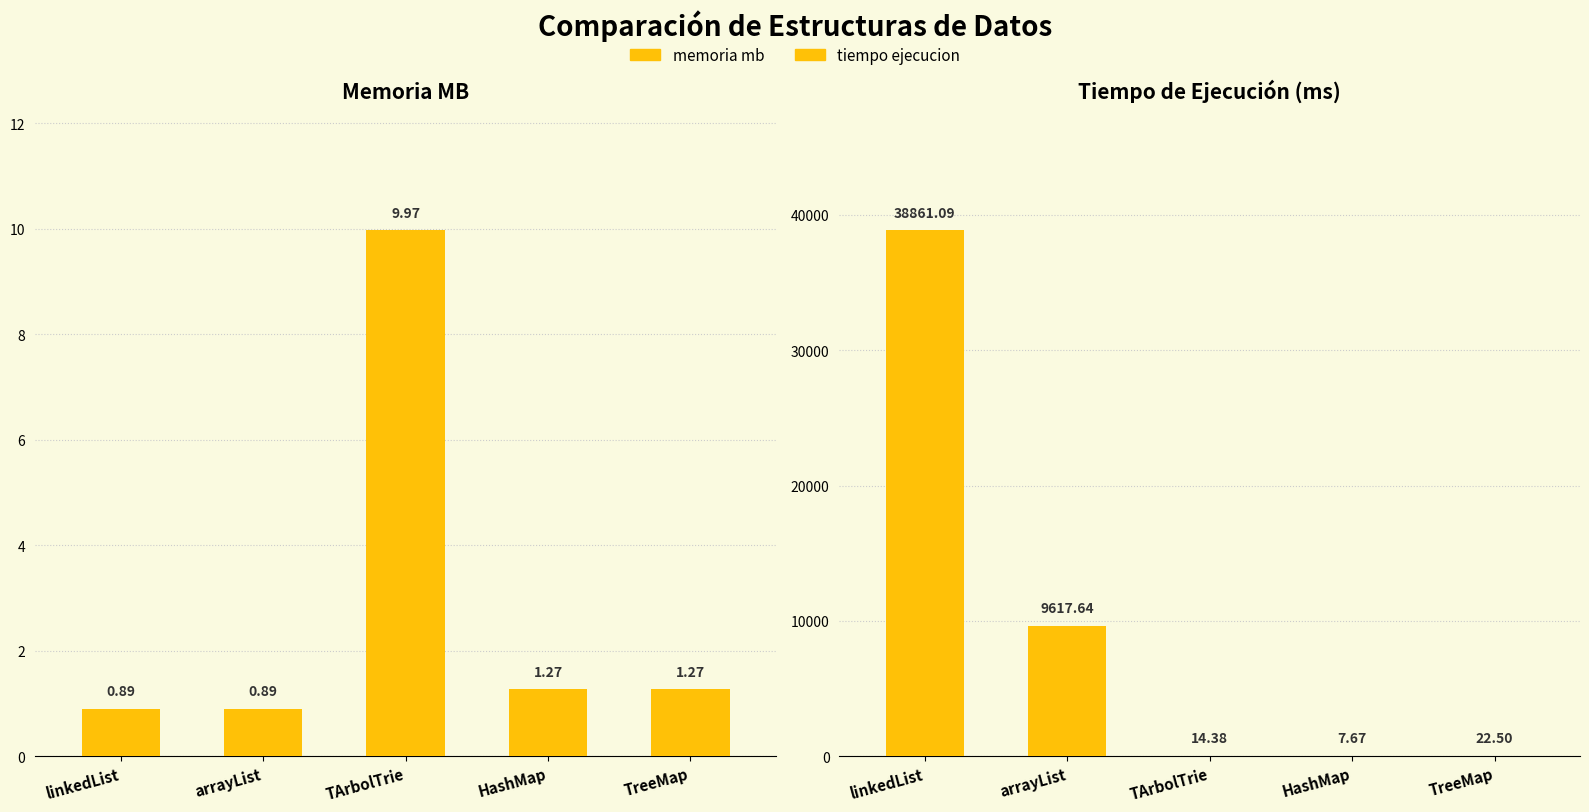

At which label does memoria mb reach its peak?

TArbolTrie